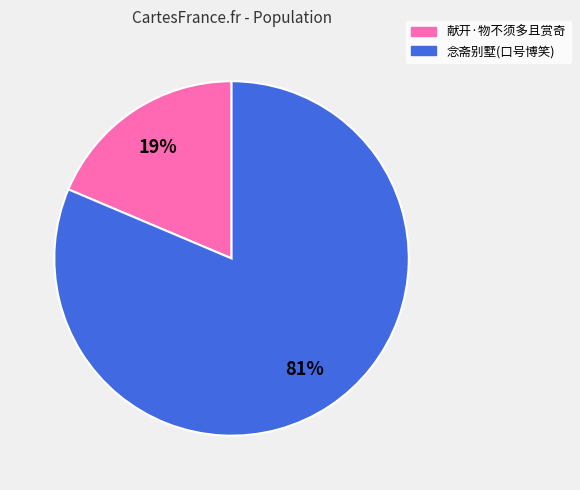

Does any single category account for the majority?

Yes